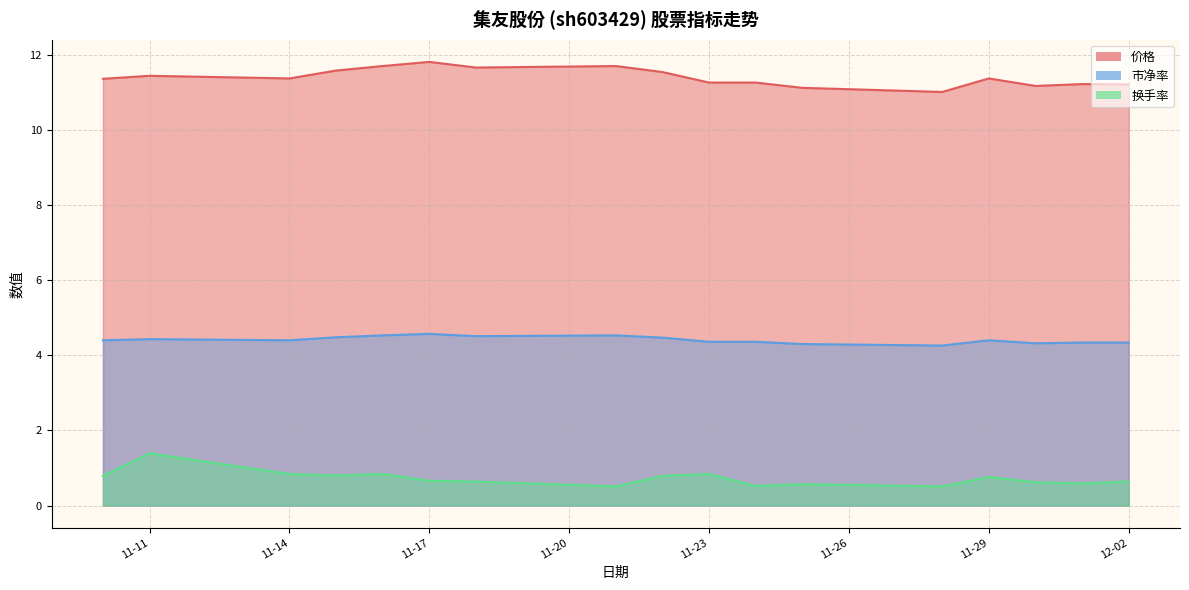

What is the difference between the 换手率 values at 11-17 and 11-23?

0.2